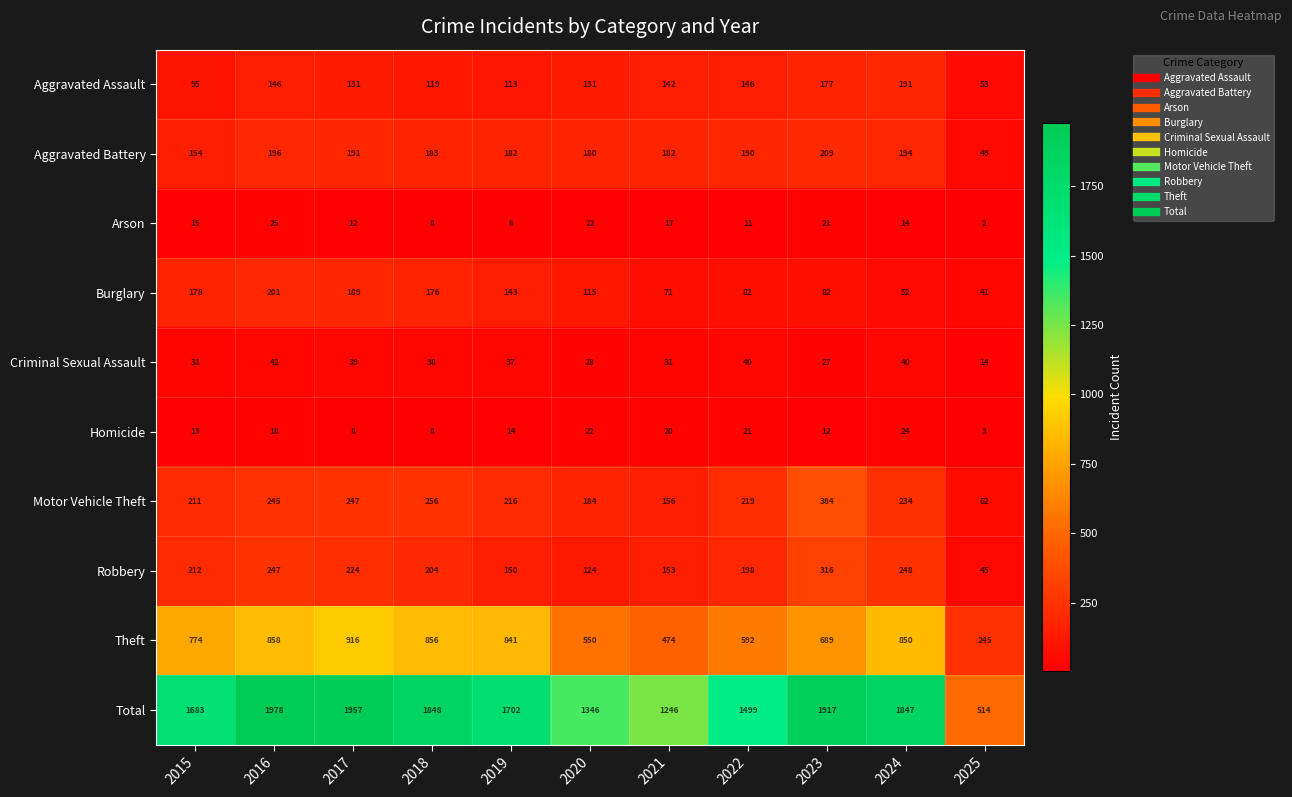

At which label is Burglary closest to 121?

2020